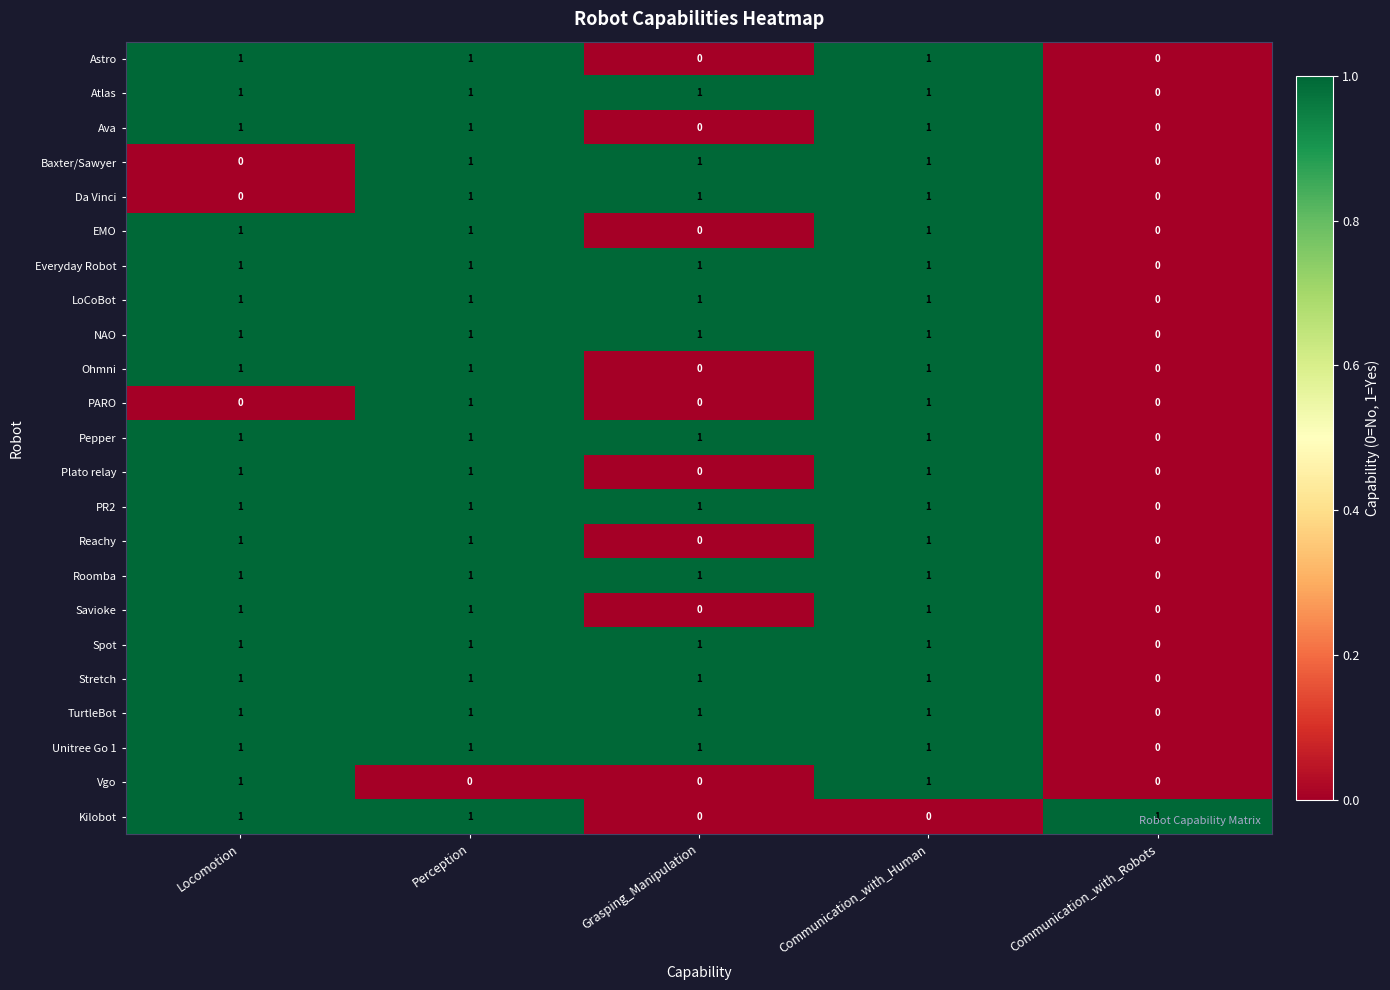

What is the sum of all Ava values?

3